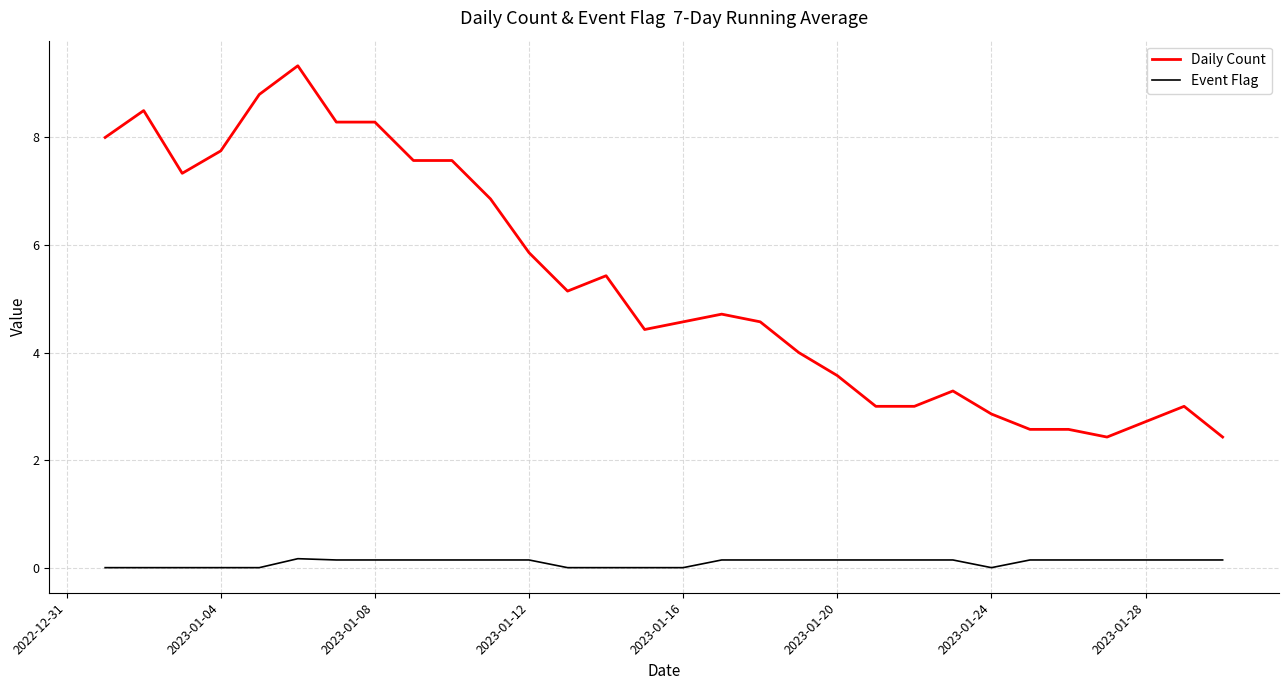

Which series has the largest range (max minus min)?

Daily Count